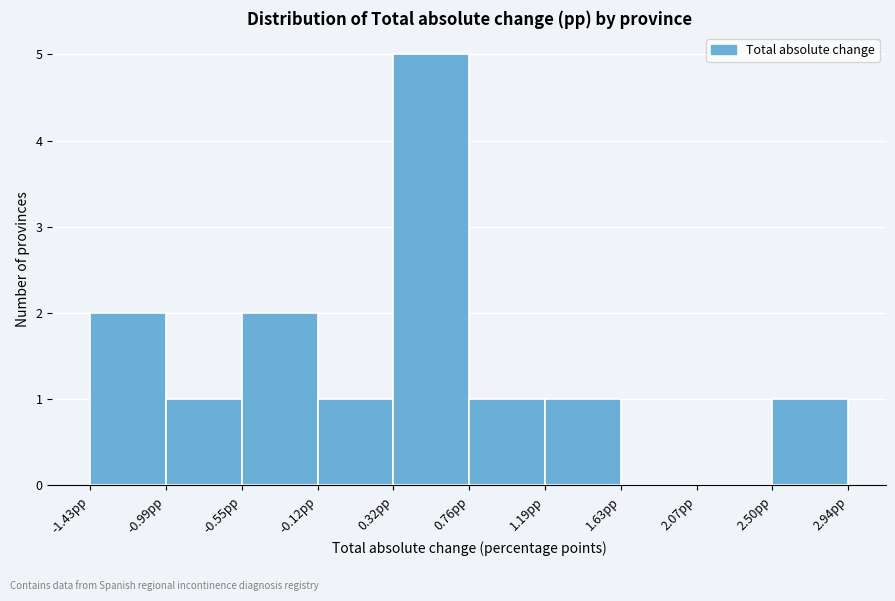

Reading left to right, transcribe this chart: for each bar, give the range it covers on the x-axis and its height. Neither the bar edges nor the heights are printed on the chart, so give them approximately, as read against the axes.

-1.45 to -1.00: 2
-1.00 to -0.55: 1
-0.55 to -0.10: 2
-0.10 to 0.30: 1
0.30 to 0.75: 5
0.75 to 1.20: 1
1.20 to 1.65: 1
1.65 to 2.05: 0
2.05 to 2.50: 0
2.50 to 2.95: 1